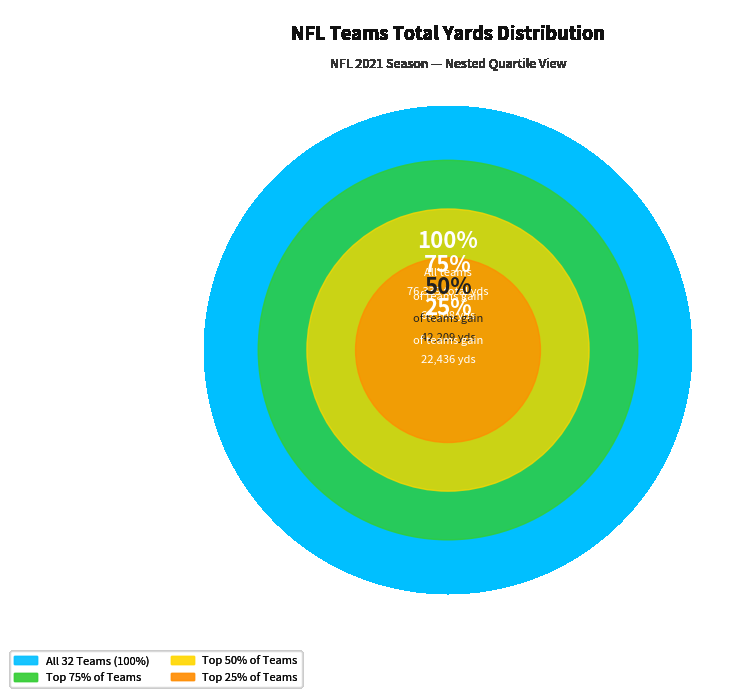

Does Los Angeles Chargers account for over 50% of the chart?

No